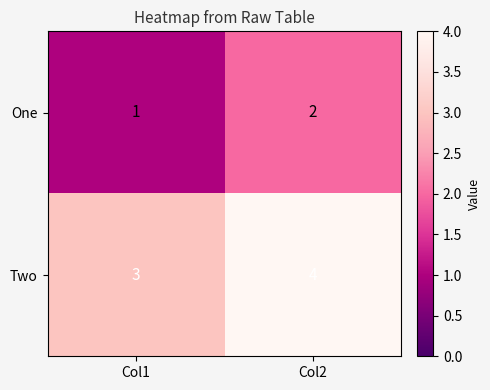

Which label corresponds to the largest value in the chart?

Col2